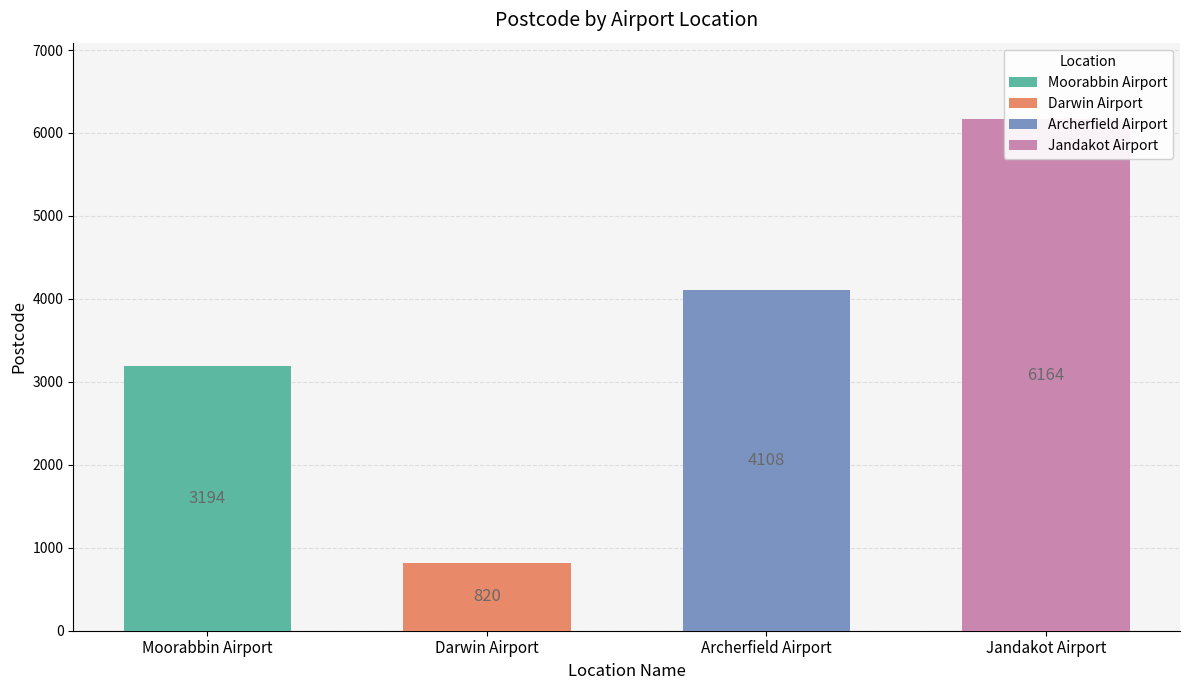

Reading right to left, what are all the values shown in this chart?

6164	4108	820	3194